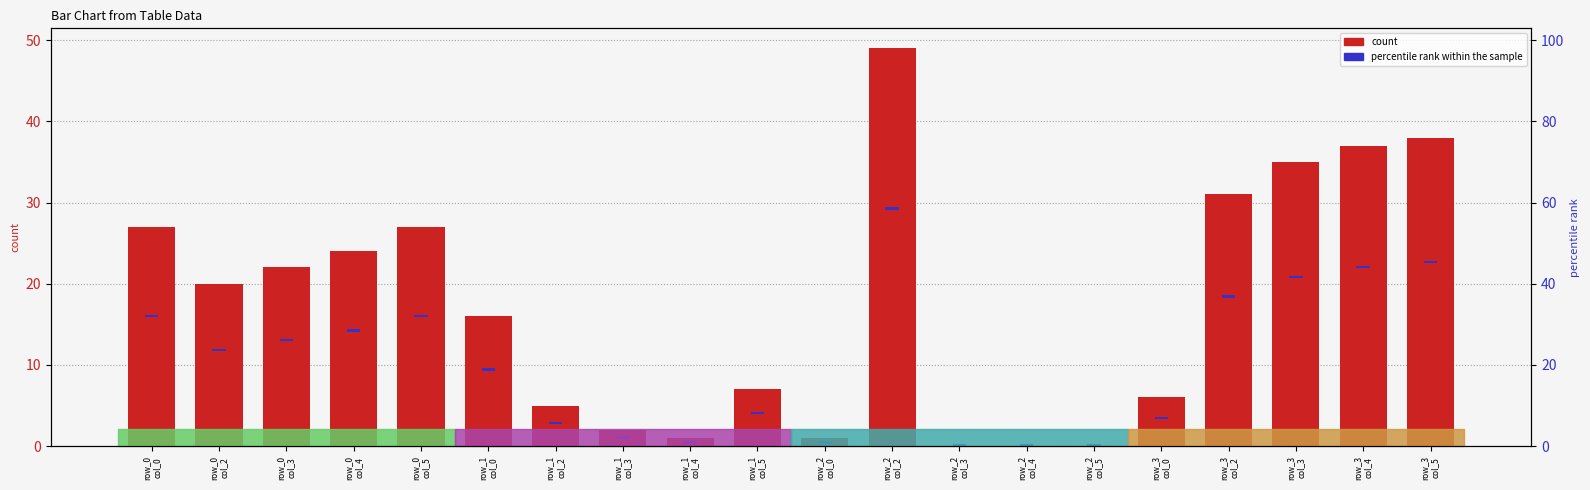

The percentile rank within the sample series shows 0.1 at row_2
col_5. True or false?

False